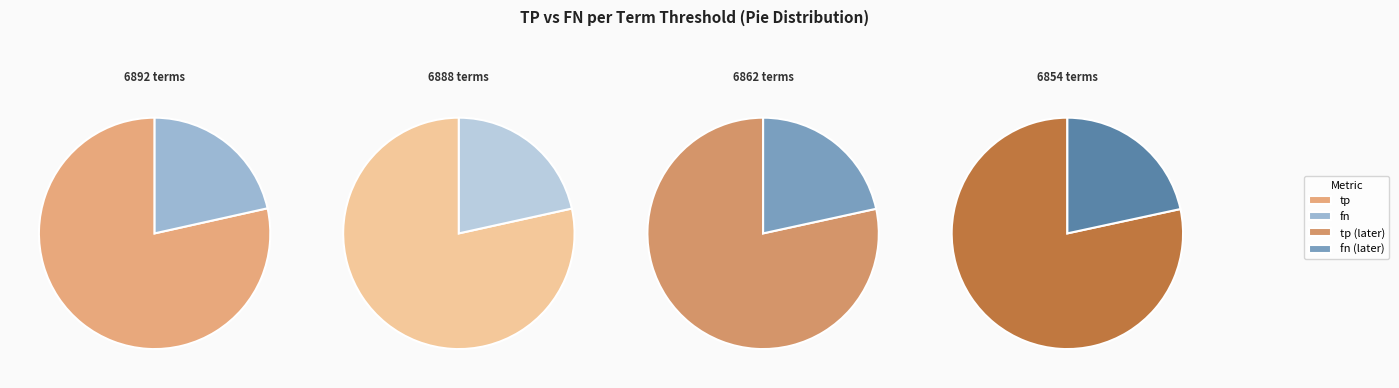

Count the number of slices in the pie.

4